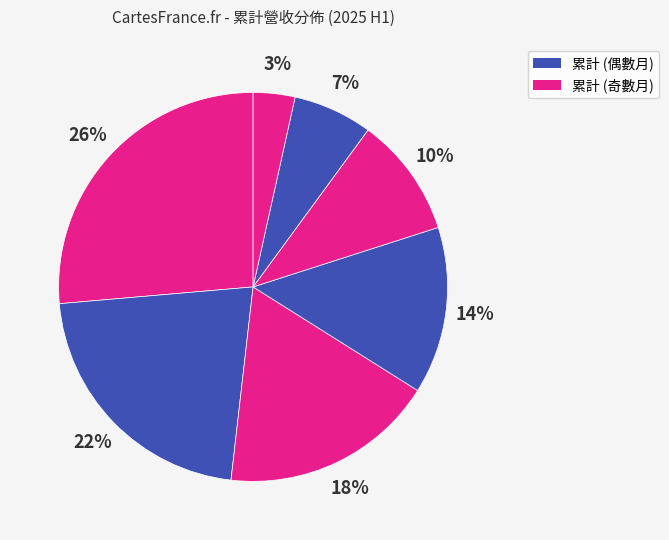

Count the number of slices in the pie.

7